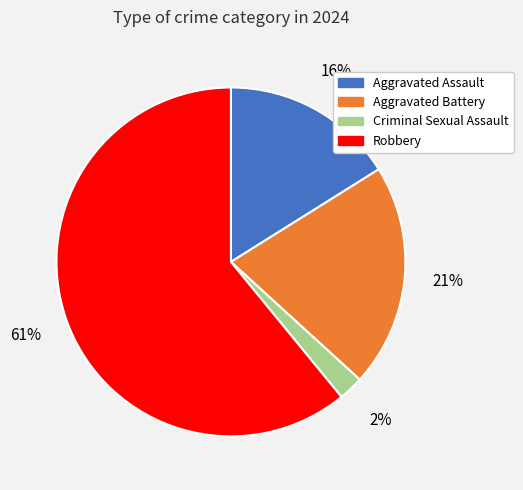

Does any single category account for the majority?

Yes